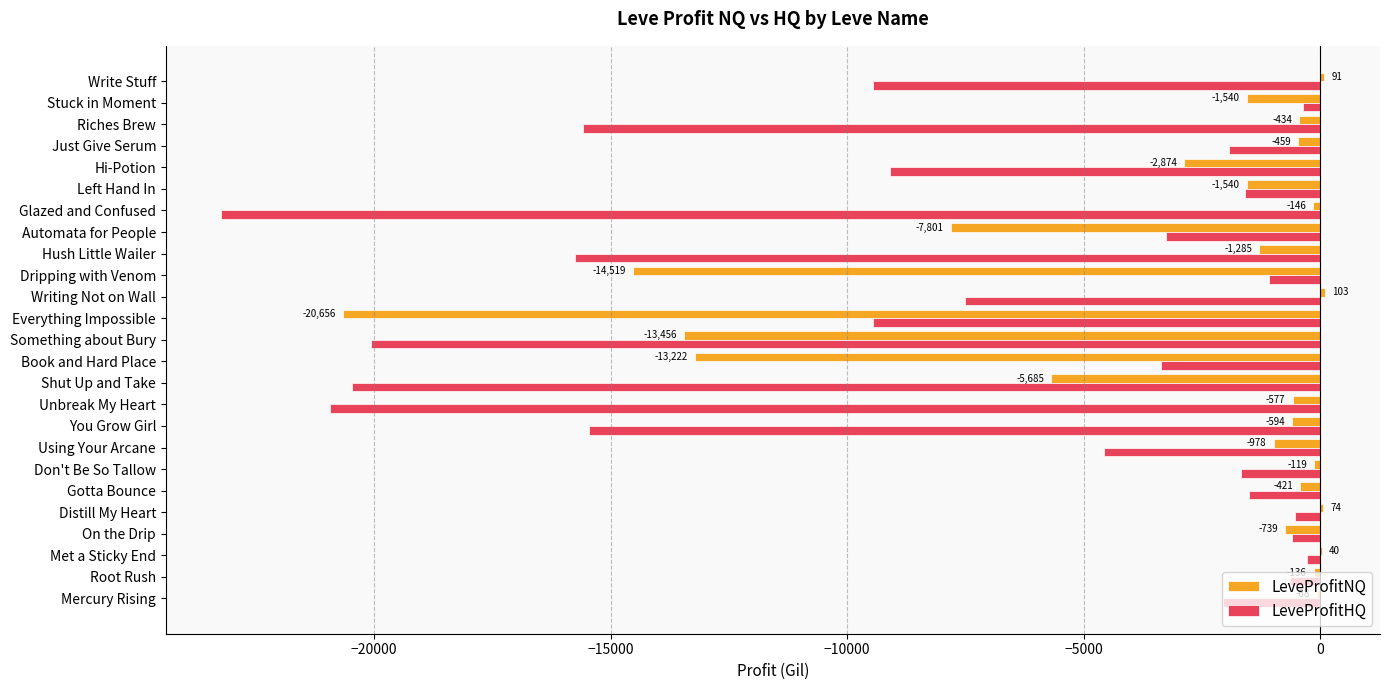

How many values in the LeveProfitNQ series exceed -594?

12